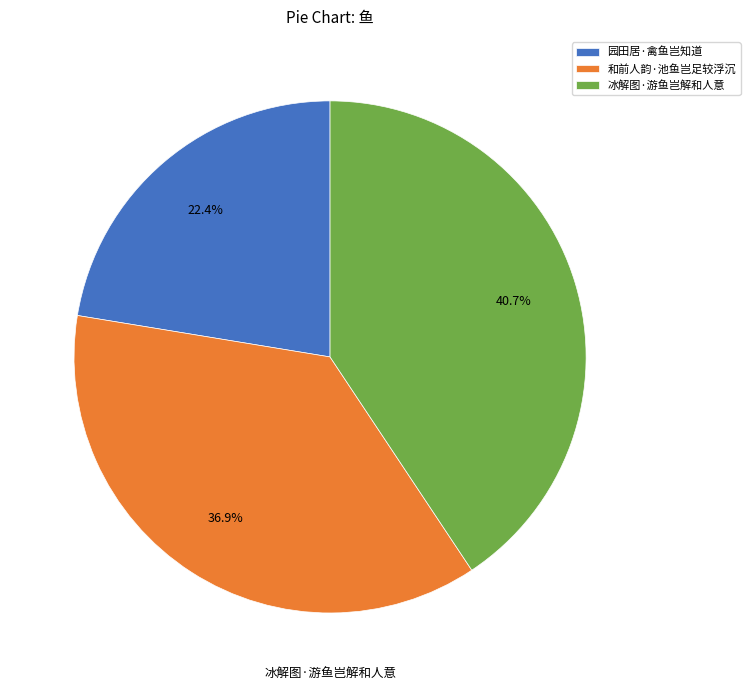

Is it true that 园田居·禽鱼岂知道 is 22% of the pie?

True